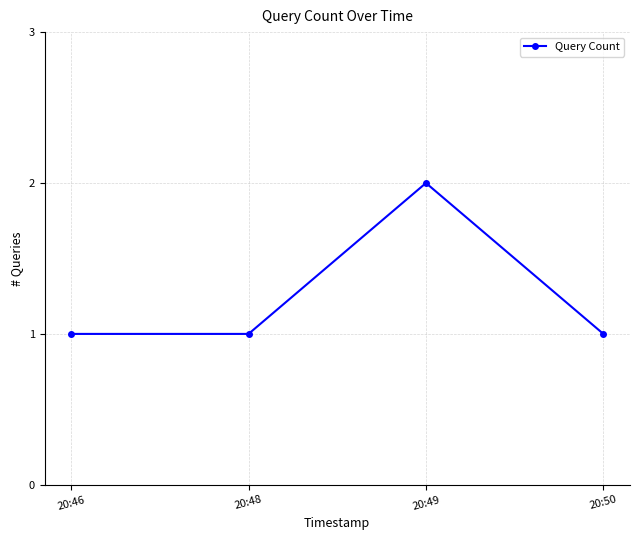

Reading right to left, list all the values displayed in this chart.

1	2	1	1